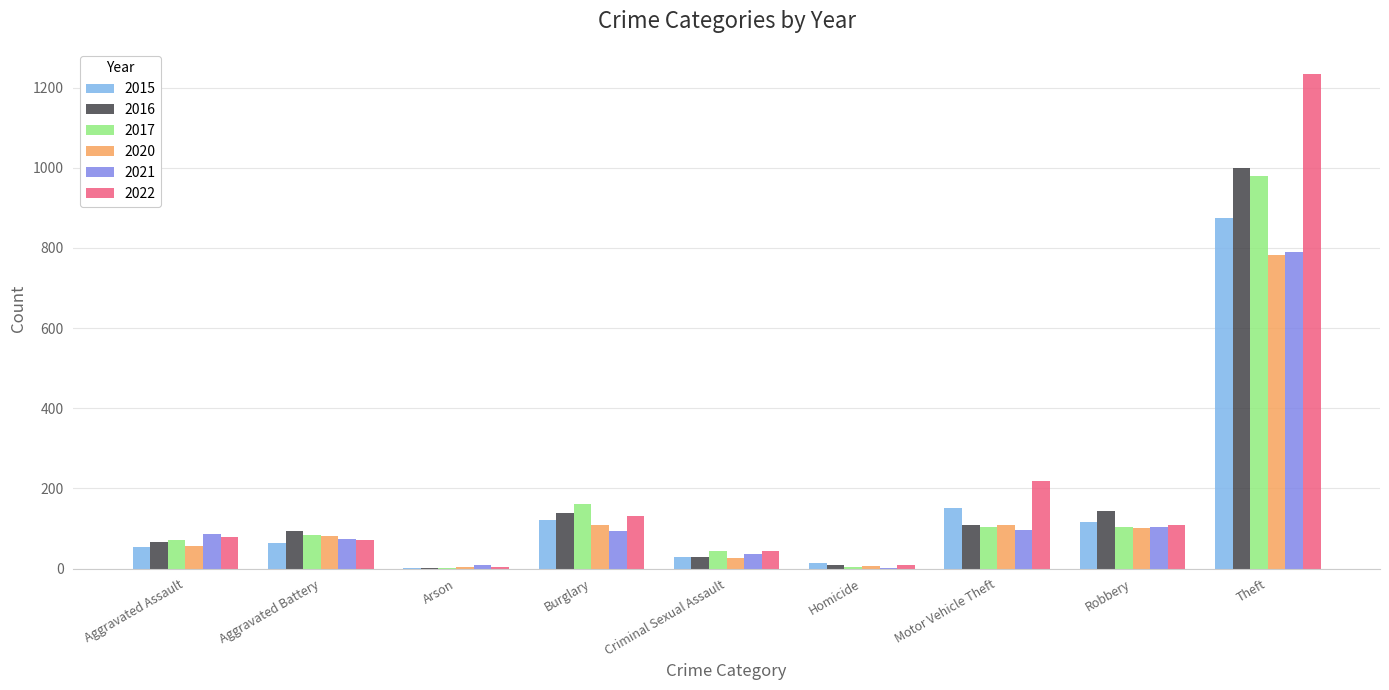

What is the highest value of the 2015 series?

874